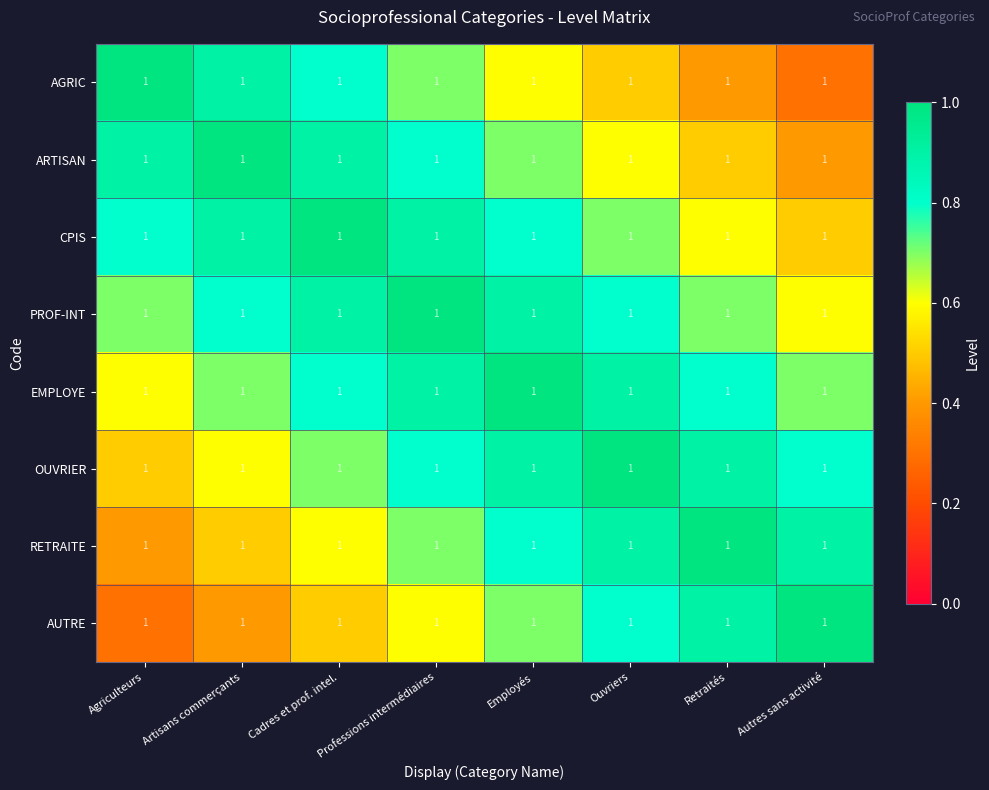

Reading left to right, what are all the values shown in this chart?

AGRIC: Agriculteurs=1.0	Artisans commerçants=1.0	Cadres et prof. intel.=1.0	Professions intermédiaires=1.0	Employés=1.0	Ouvriers=1.0	Retraités=1.0	Autres sans activité=1.0
ARTISAN: Agriculteurs=1.0	Artisans commerçants=1.0	Cadres et prof. intel.=1.0	Professions intermédiaires=1.0	Employés=1.0	Ouvriers=1.0	Retraités=1.0	Autres sans activité=1.0
CPIS: Agriculteurs=1.0	Artisans commerçants=1.0	Cadres et prof. intel.=1.0	Professions intermédiaires=1.0	Employés=1.0	Ouvriers=1.0	Retraités=1.0	Autres sans activité=1.0
PROF-INT: Agriculteurs=1.0	Artisans commerçants=1.0	Cadres et prof. intel.=1.0	Professions intermédiaires=1.0	Employés=1.0	Ouvriers=1.0	Retraités=1.0	Autres sans activité=1.0
EMPLOYE: Agriculteurs=1.0	Artisans commerçants=1.0	Cadres et prof. intel.=1.0	Professions intermédiaires=1.0	Employés=1.0	Ouvriers=1.0	Retraités=1.0	Autres sans activité=1.0
OUVRIER: Agriculteurs=1.0	Artisans commerçants=1.0	Cadres et prof. intel.=1.0	Professions intermédiaires=1.0	Employés=1.0	Ouvriers=1.0	Retraités=1.0	Autres sans activité=1.0
RETRAITE: Agriculteurs=1.0	Artisans commerçants=1.0	Cadres et prof. intel.=1.0	Professions intermédiaires=1.0	Employés=1.0	Ouvriers=1.0	Retraités=1.0	Autres sans activité=1.0
AUTRE: Agriculteurs=1.0	Artisans commerçants=1.0	Cadres et prof. intel.=1.0	Professions intermédiaires=1.0	Employés=1.0	Ouvriers=1.0	Retraités=1.0	Autres sans activité=1.0